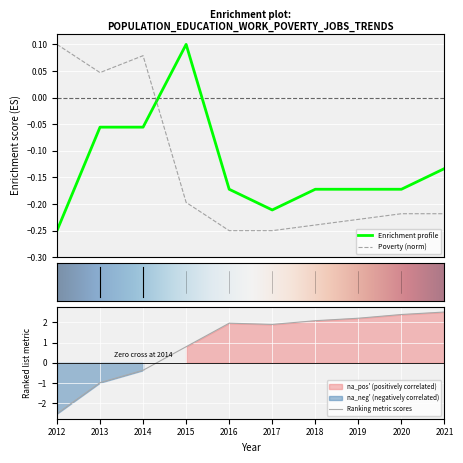

Rank the categories by JobsTotal value from lowest to highest.

2012, 2017, 2016, 2018, 2019, 2020, 2021, 2013, 2014, 2015